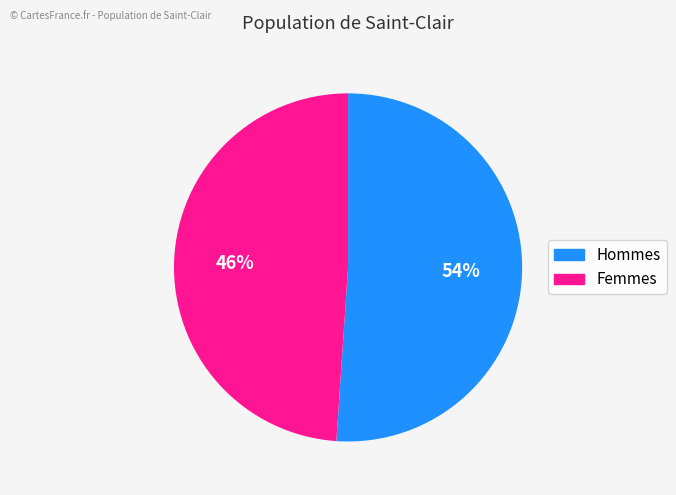

To the nearest percent, what is the combined percentage of 1 and 0?

100%